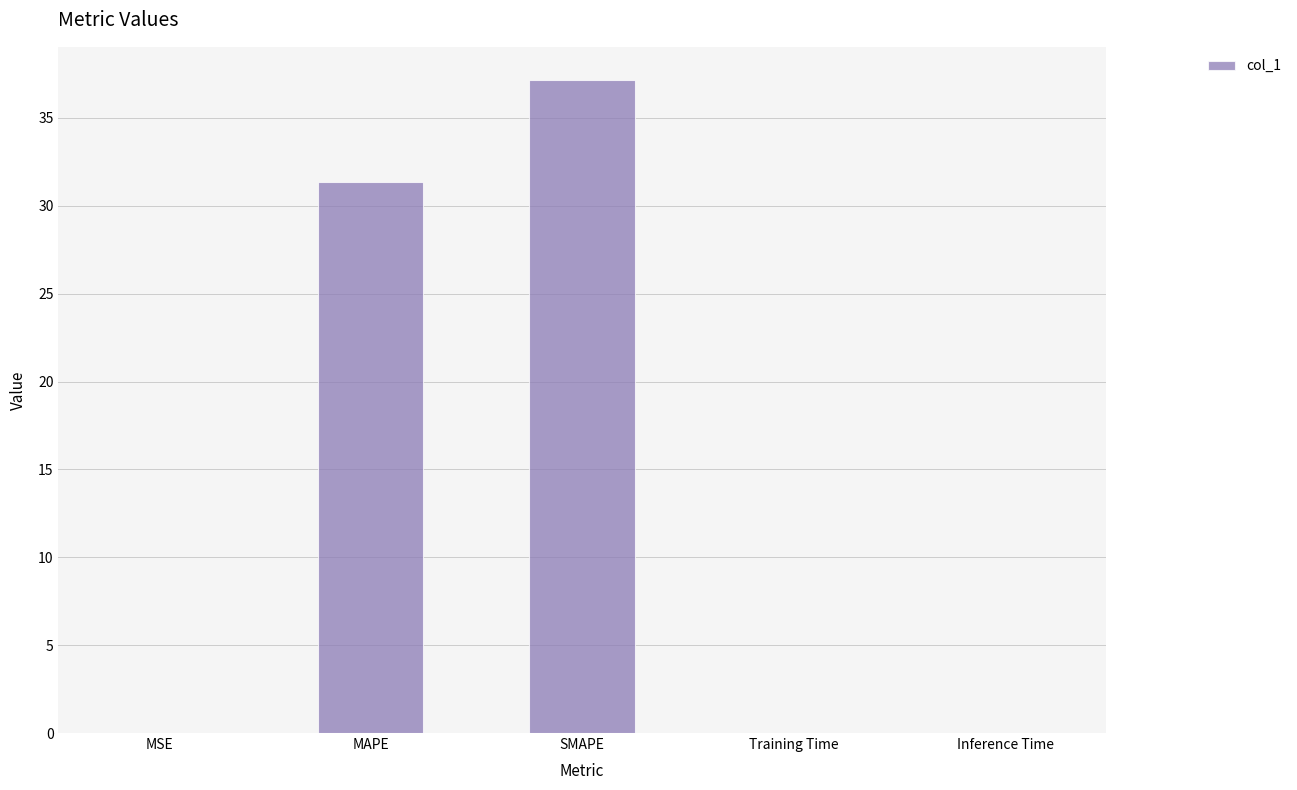

What is the difference between the values at MAPE and MSE?

31.4